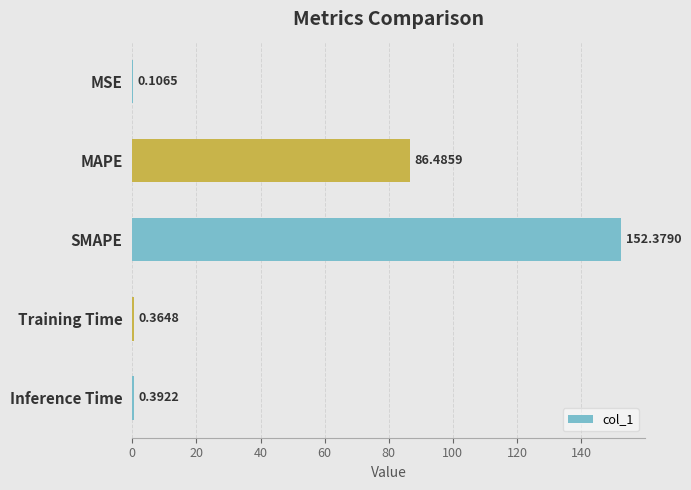

Where is the data nearest to the value 76?

MAPE